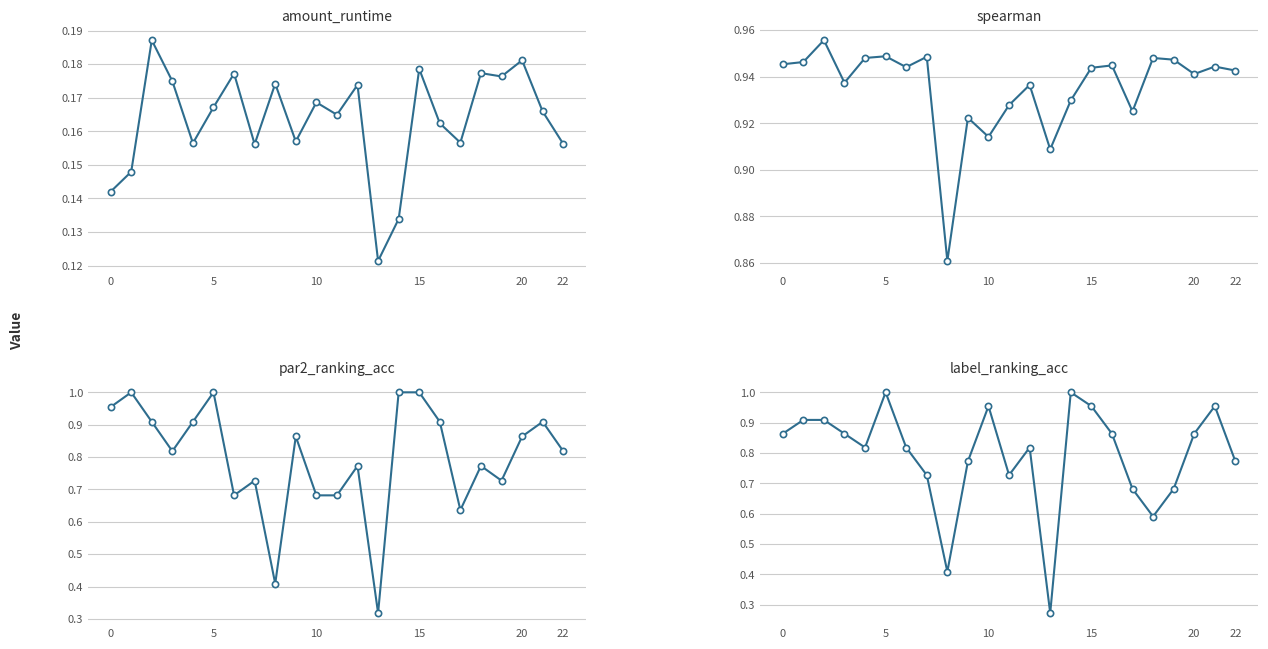

What is the maximum value for label_ranking_acc?

1.0